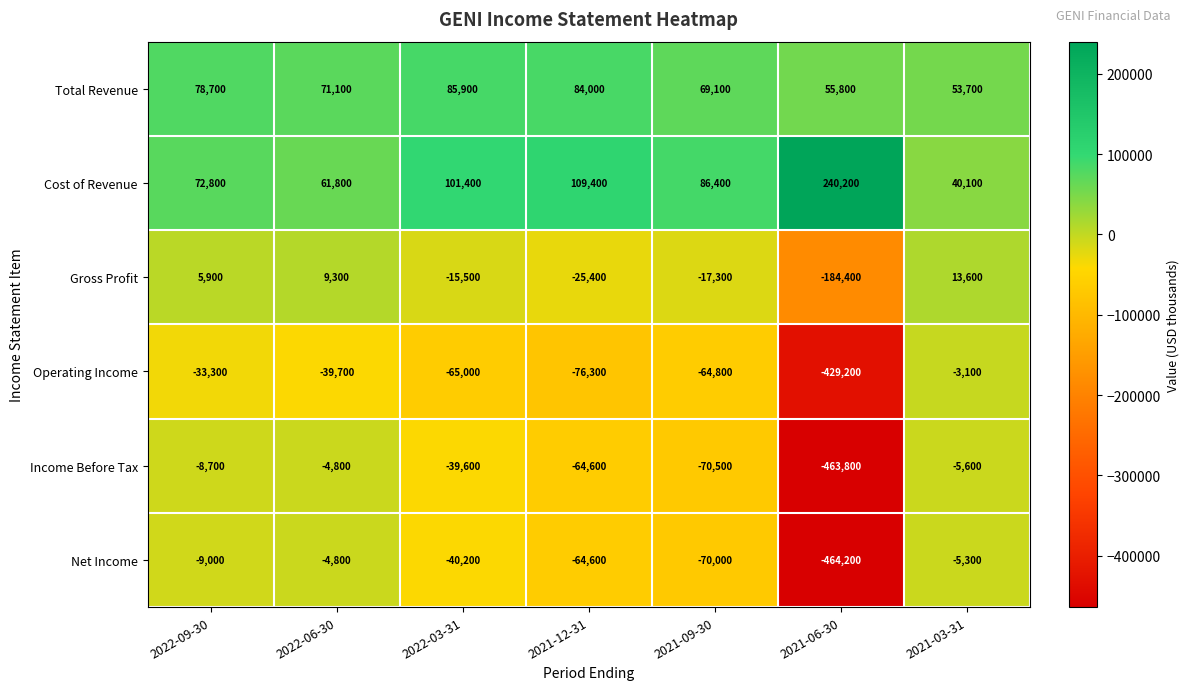

How many data points does each series have?

7